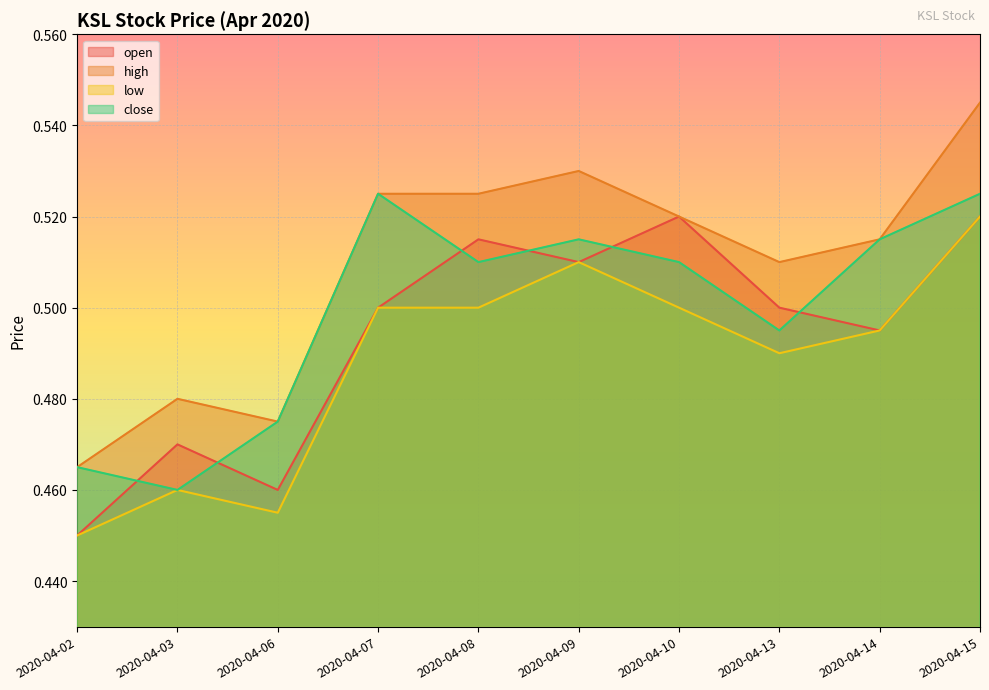

Reading right to left, what are all the values shown in this chart?

open: 2020-04-15=0.5	2020-04-14=0.5	2020-04-13=0.5	2020-04-10=0.5	2020-04-09=0.5	2020-04-08=0.5	2020-04-07=0.5	2020-04-06=0.5	2020-04-03=0.5	2020-04-02=0.5
high: 2020-04-15=0.5	2020-04-14=0.5	2020-04-13=0.5	2020-04-10=0.5	2020-04-09=0.5	2020-04-08=0.5	2020-04-07=0.5	2020-04-06=0.5	2020-04-03=0.5	2020-04-02=0.5
low: 2020-04-15=0.5	2020-04-14=0.5	2020-04-13=0.5	2020-04-10=0.5	2020-04-09=0.5	2020-04-08=0.5	2020-04-07=0.5	2020-04-06=0.5	2020-04-03=0.5	2020-04-02=0.5
close: 2020-04-15=0.5	2020-04-14=0.5	2020-04-13=0.5	2020-04-10=0.5	2020-04-09=0.5	2020-04-08=0.5	2020-04-07=0.5	2020-04-06=0.5	2020-04-03=0.5	2020-04-02=0.5